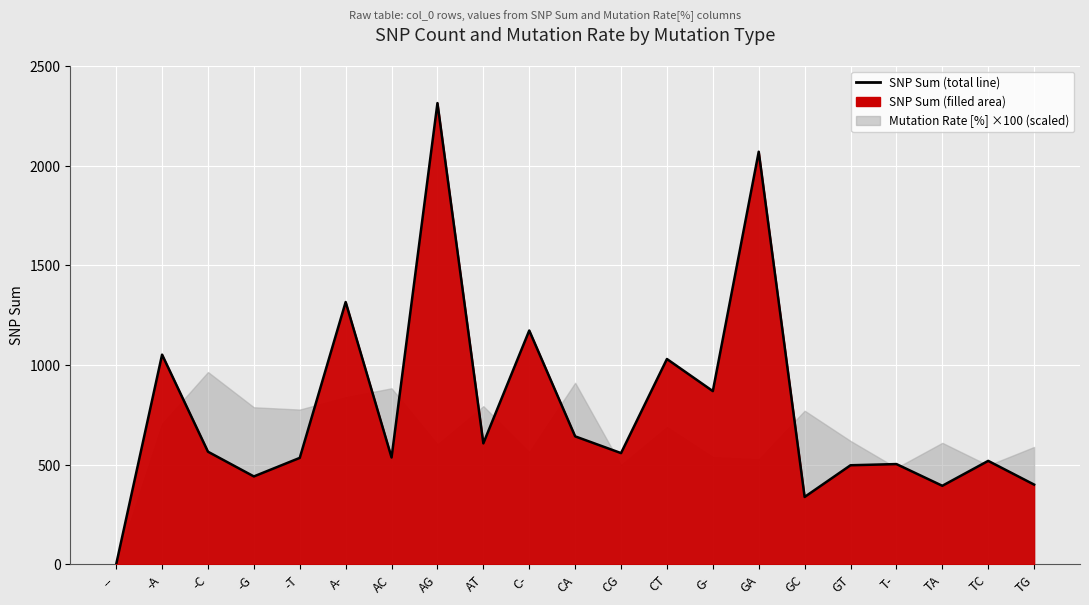

Where is the first local maximum?

-A